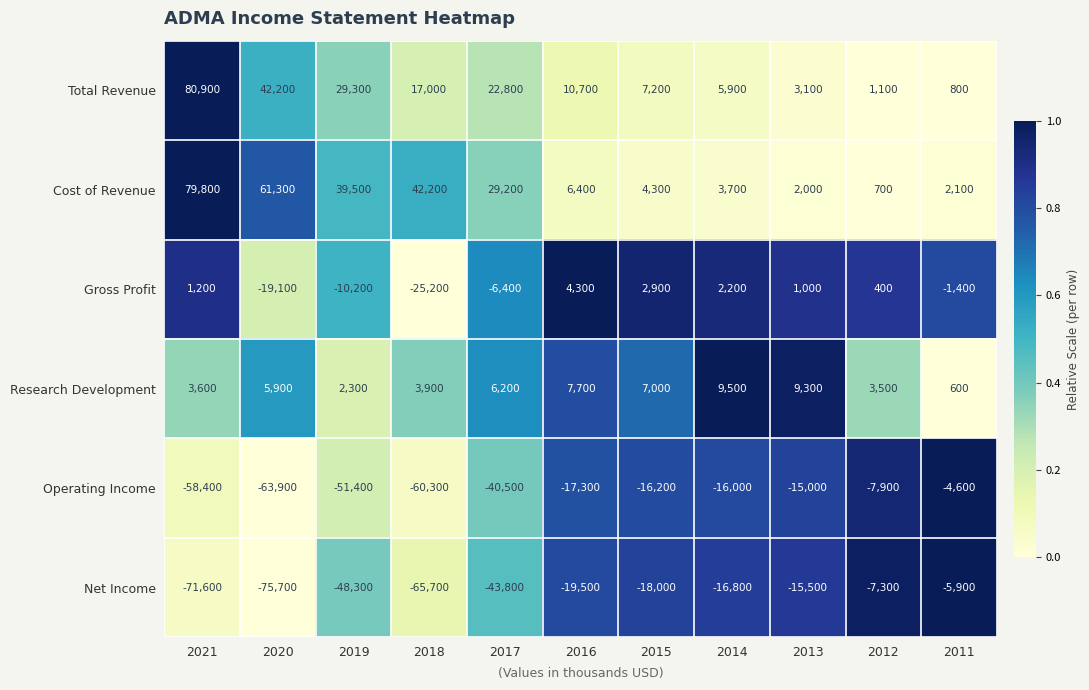

List the series in order of their peak value, lowest first.

Net Income, Operating Income, Gross Profit, Research Development, Cost of Revenue, Total Revenue